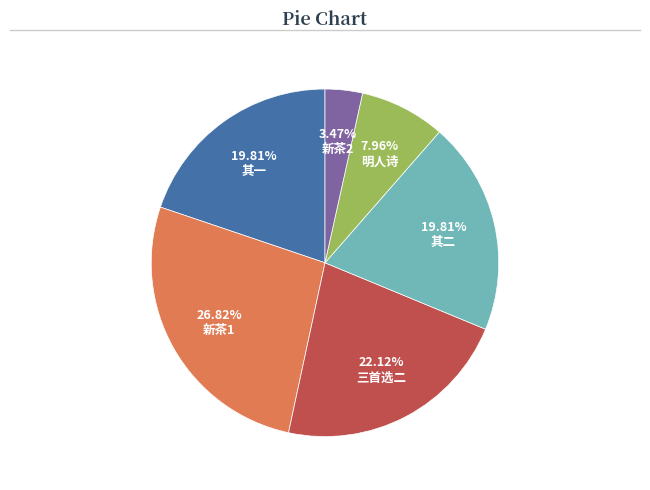

Is there a majority slice in this chart?

No